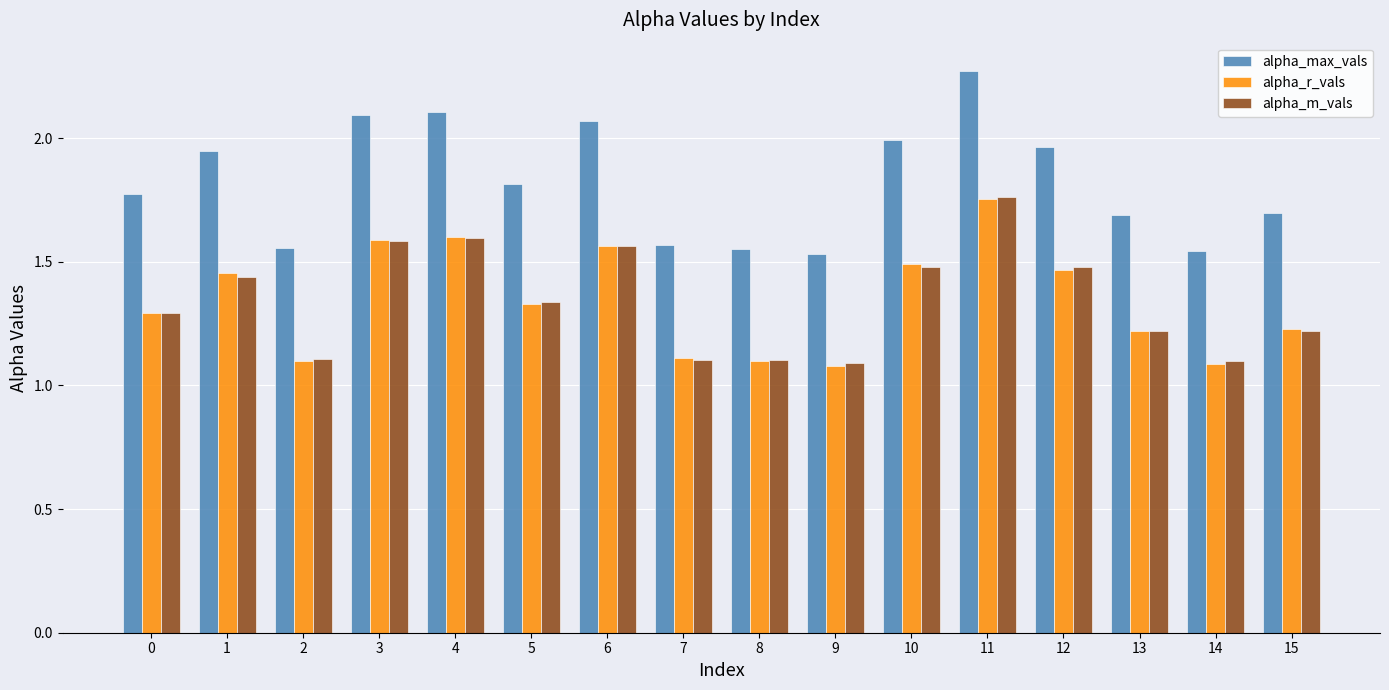

What is the minimum value for alpha_r_vals?

1.1